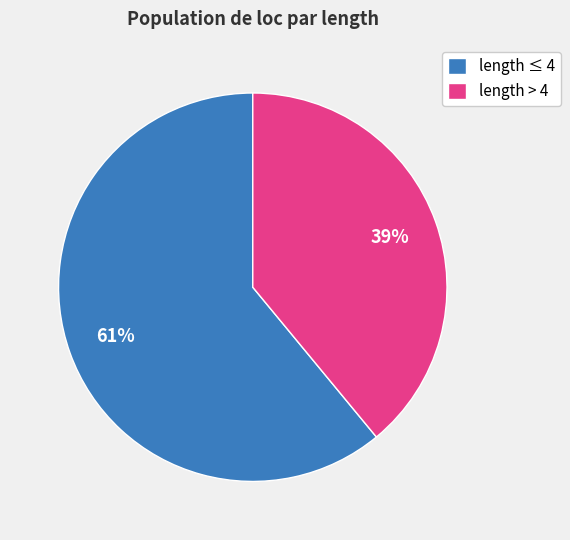

Is the sum of length ≤ 4 and length > 4 greater than half?

Yes